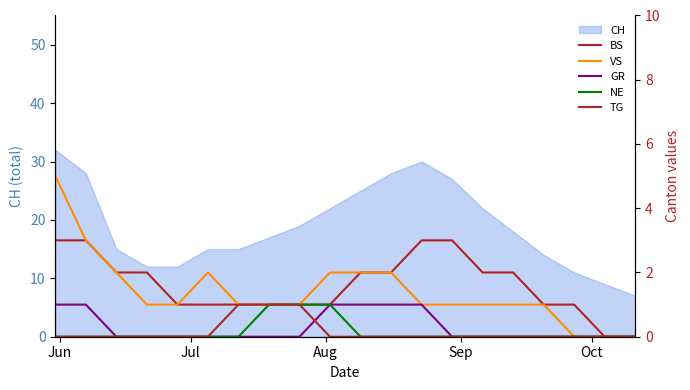

What is the value of the VS point at the 3rd from the left?

2